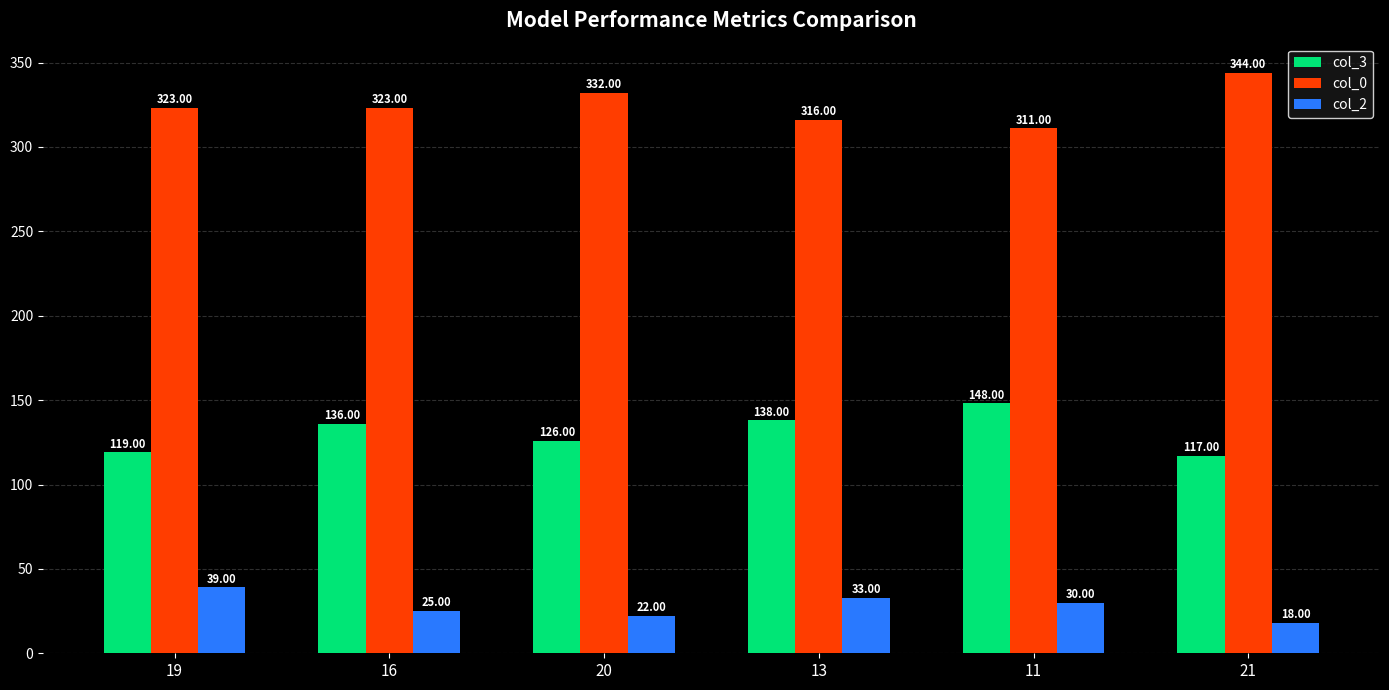

Rank the series at 20 from lowest to highest value.

col_2, col_3, col_0